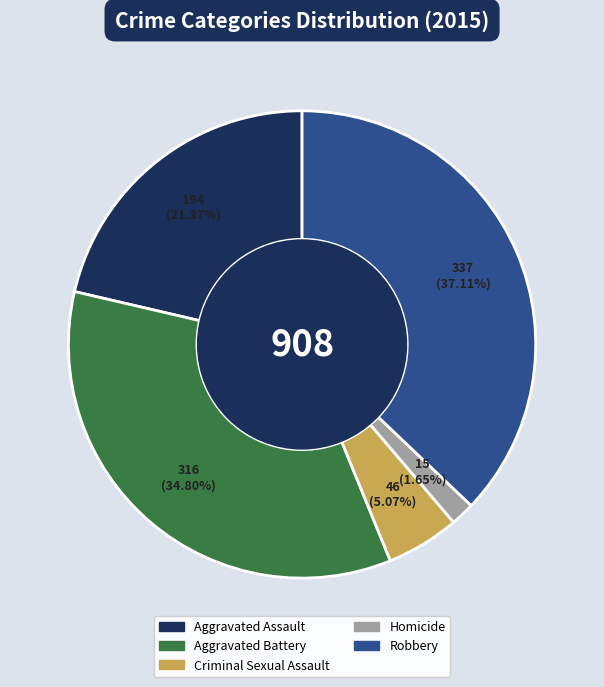

Rank the categories by value from highest to lowest.

Robbery, Aggravated Battery, Aggravated Assault, Criminal Sexual Assault, Homicide